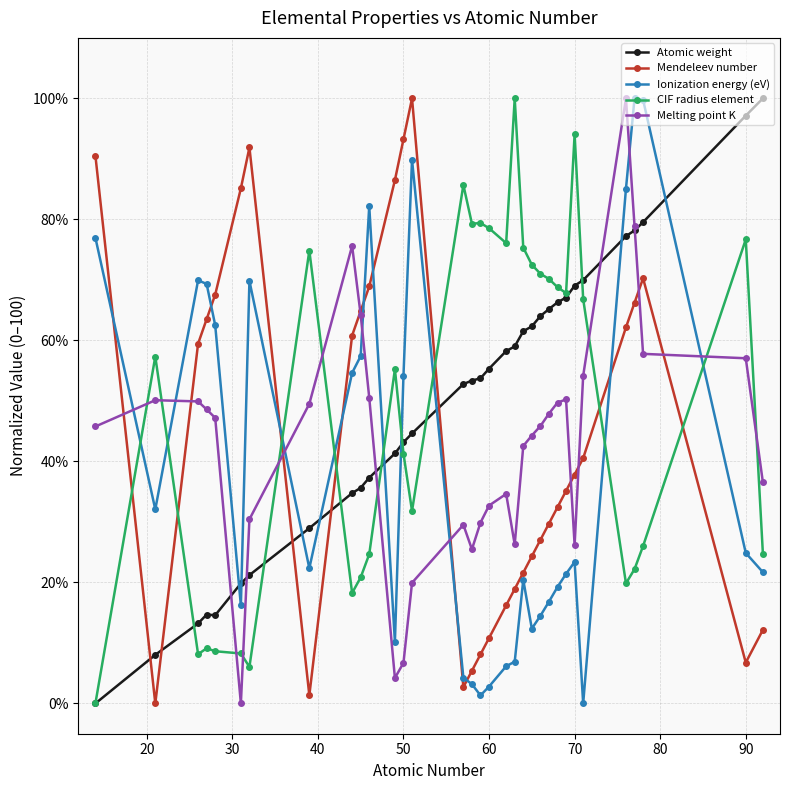

How many lines are shown in the chart?

5